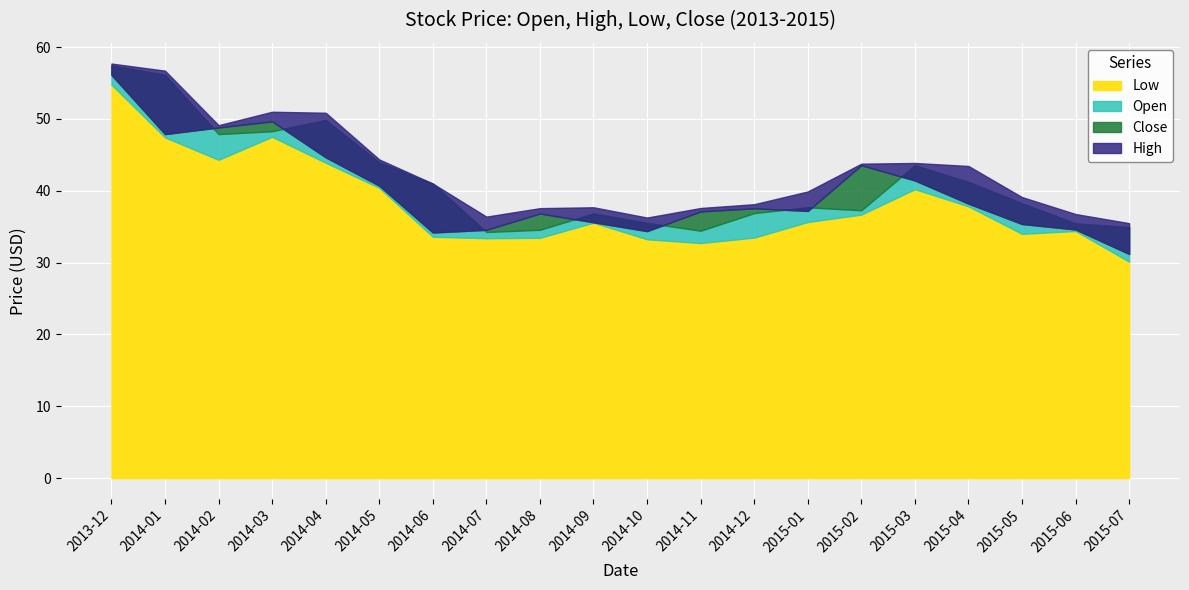

True or false: Close and High cross at least once.

False